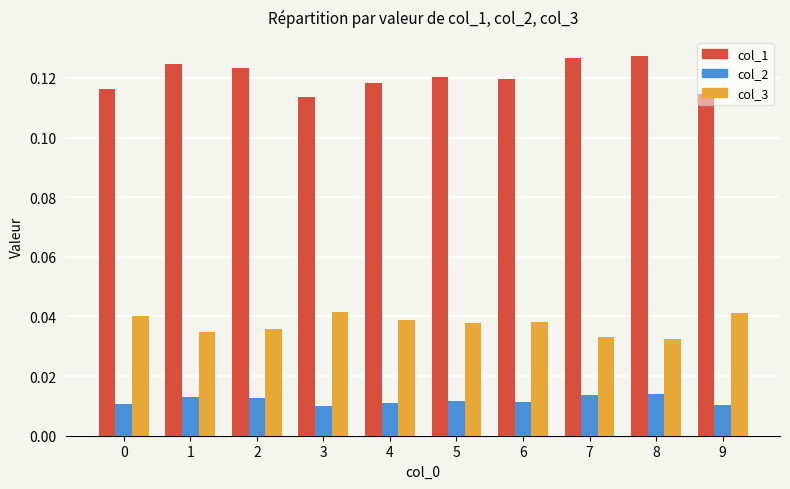

Count the col_1 values in the range 0 to 1.

10